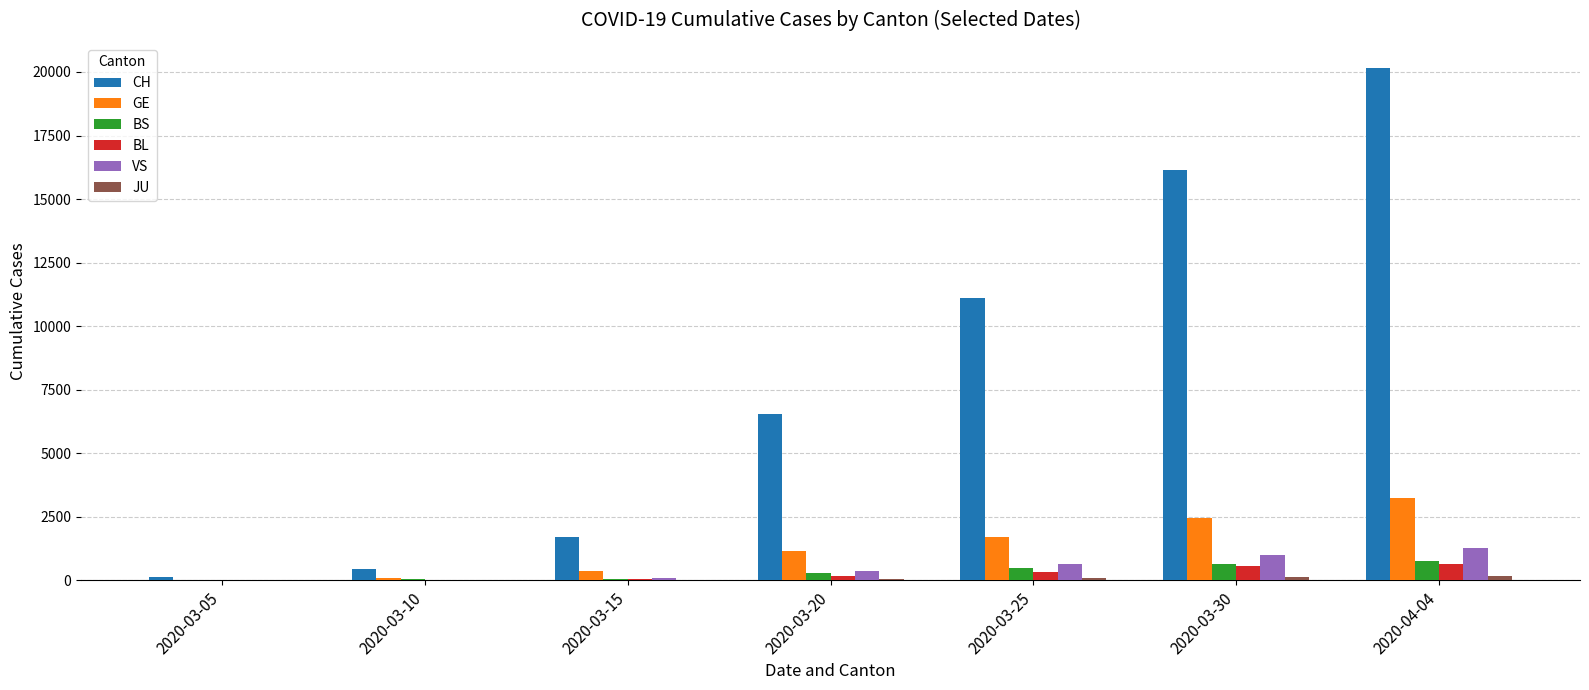

Read the BL value at 2020-03-25.

341